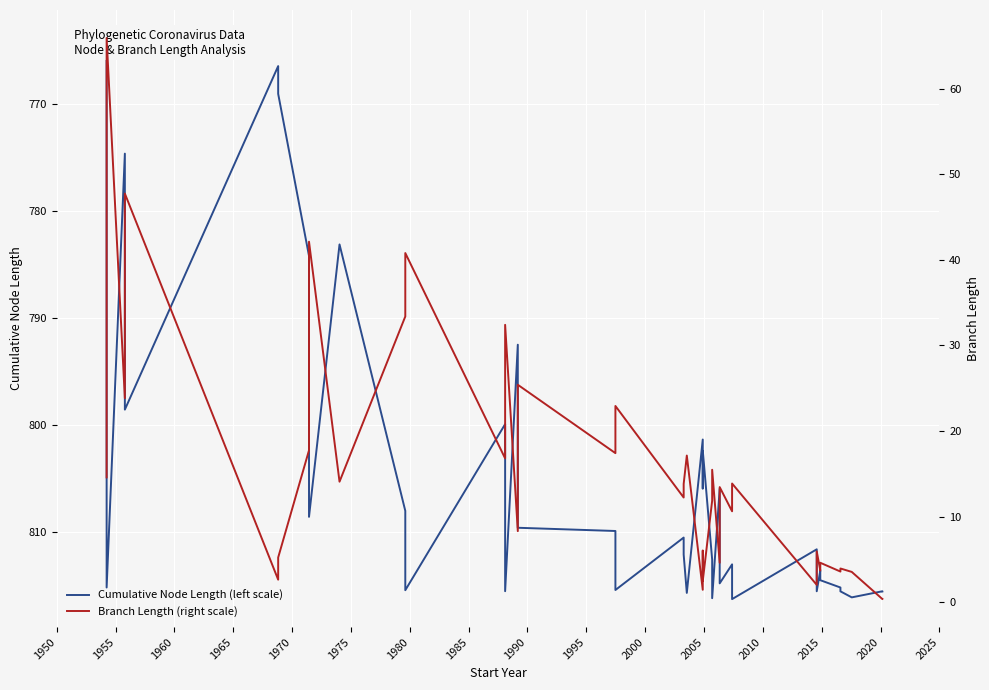

True or false: Cumulative Node Length (left scale) and Branch Length (right scale) cross at least once.

False